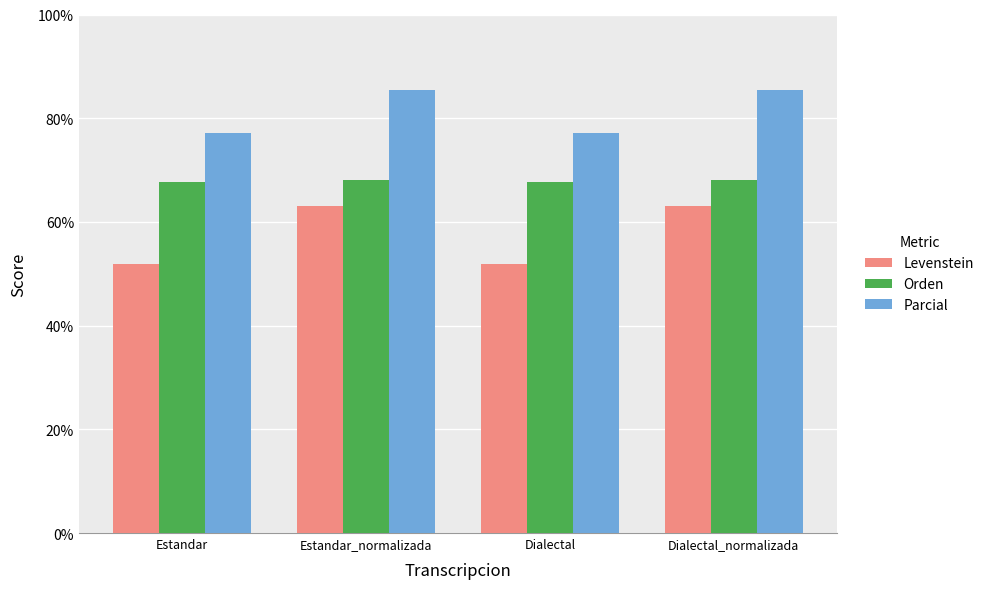

What is the value of the Levenstein bar at the 2nd from the left?

63.1